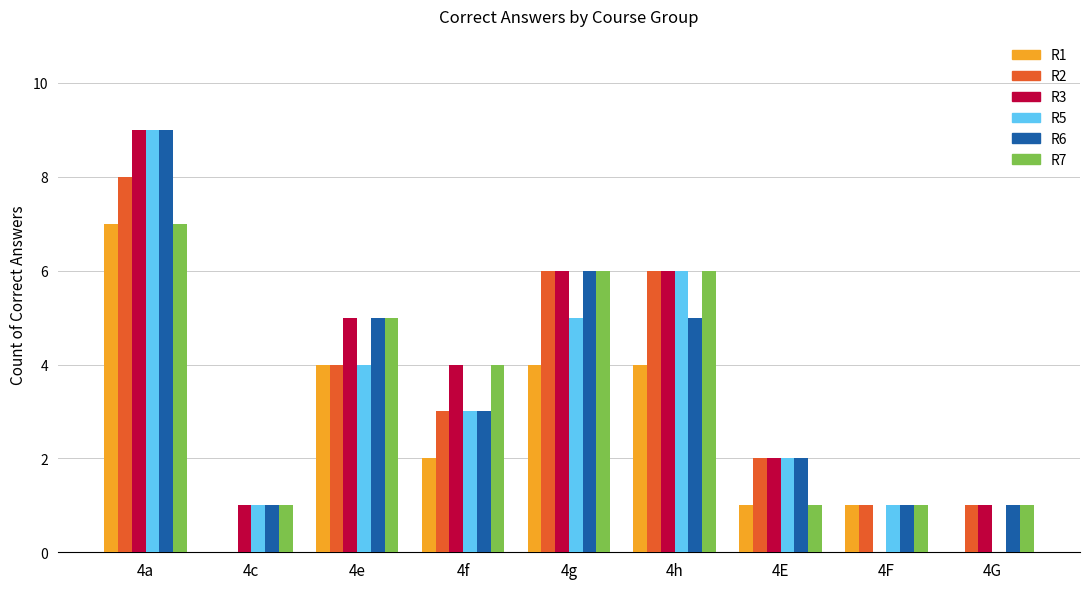

How many series are shown in this chart?

6